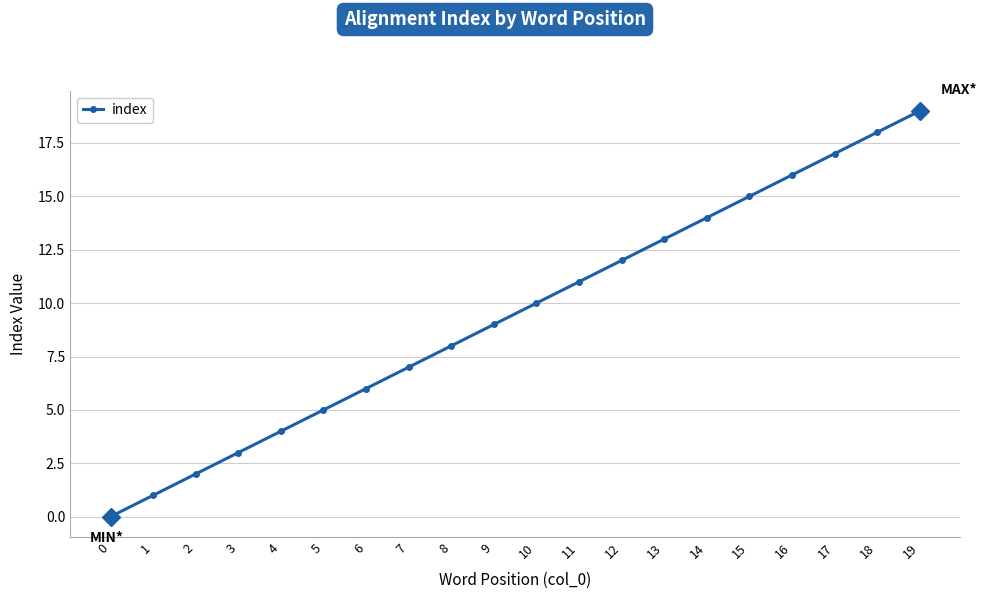

Is it true that the value at 7 is 10?

False